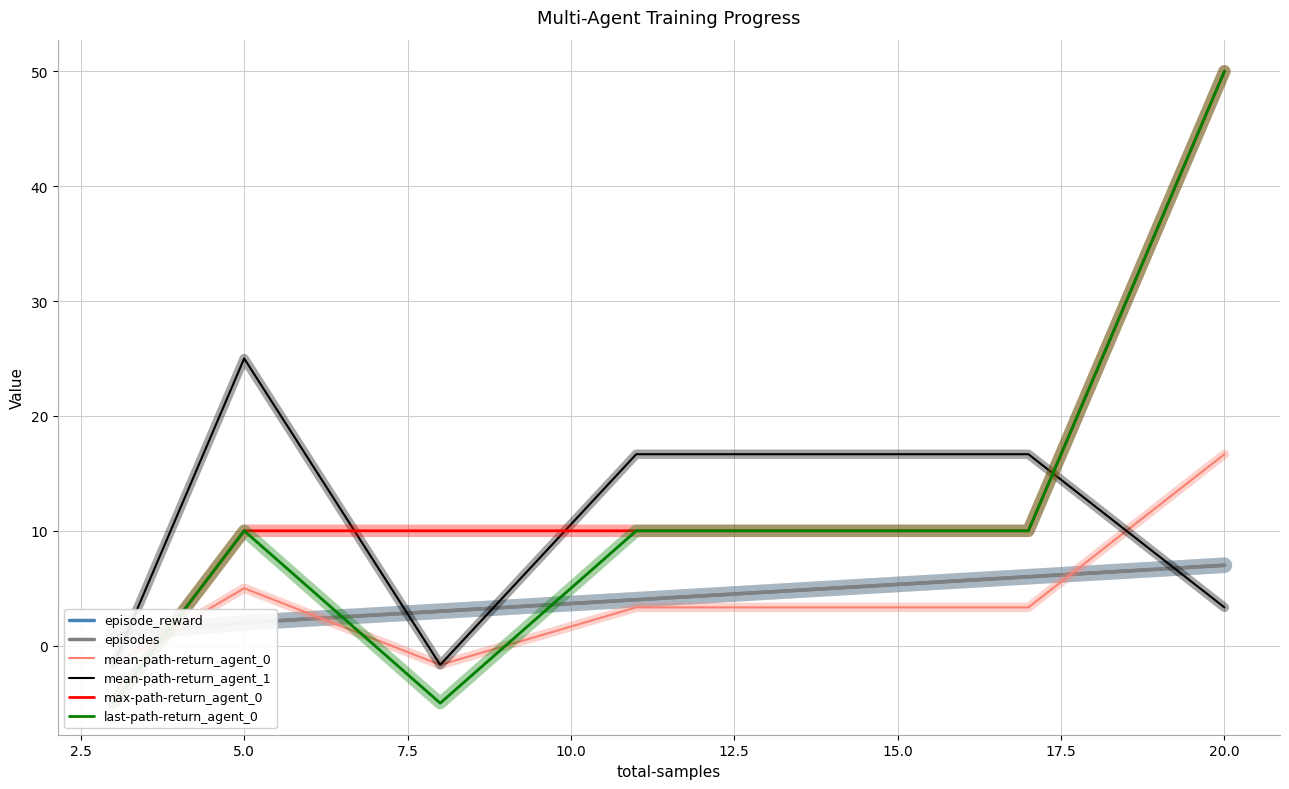

True or false: mean-path-return_agent_1 and max-path-return_agent_0 intersect in this chart.

True